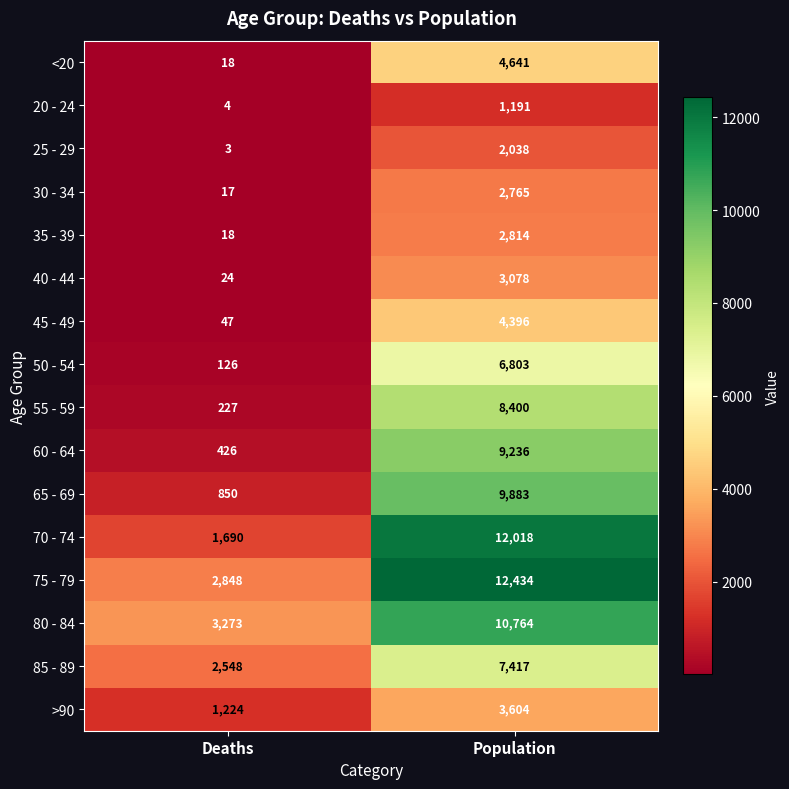

What is the sum of all 70 - 74 values?

13708